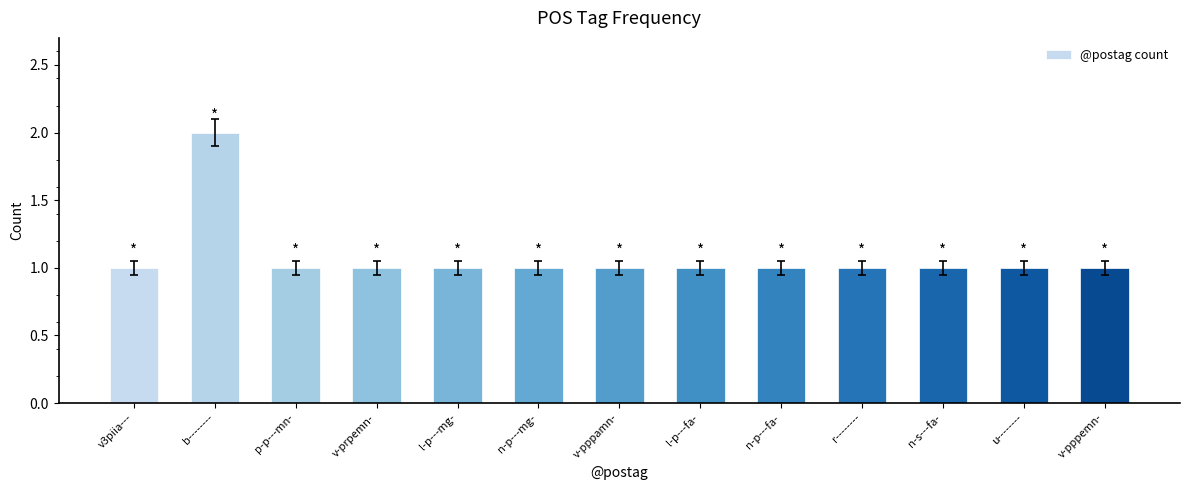

Which has a higher value, n-p---fa- or b--------?

b--------